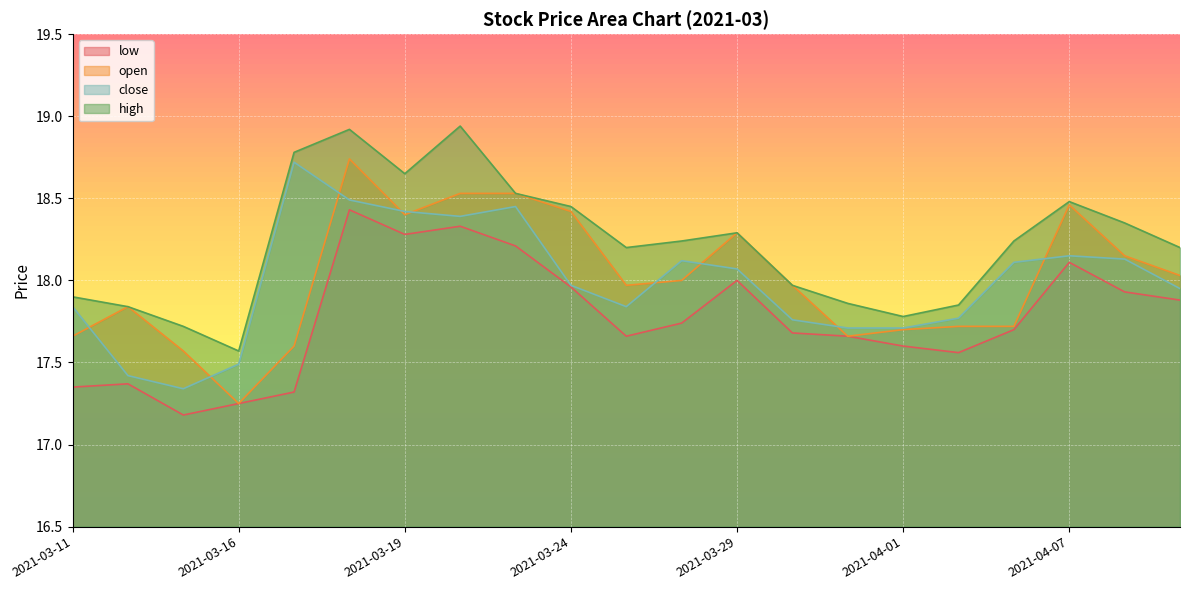

At how many categories does at least one series exceed 18?

13